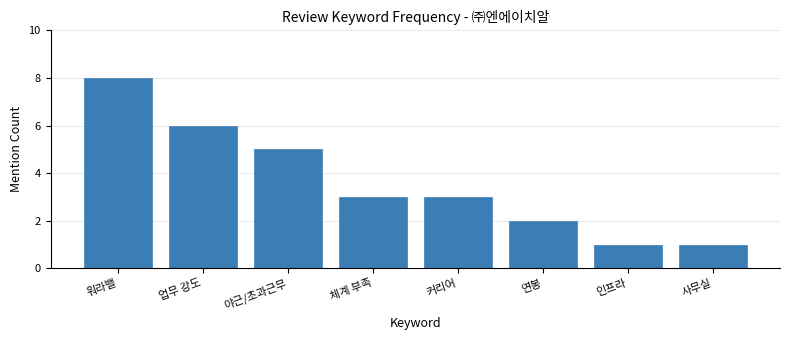

Approximately how many times larger is the value at 체계 부족 compared to 인프라?

3.0